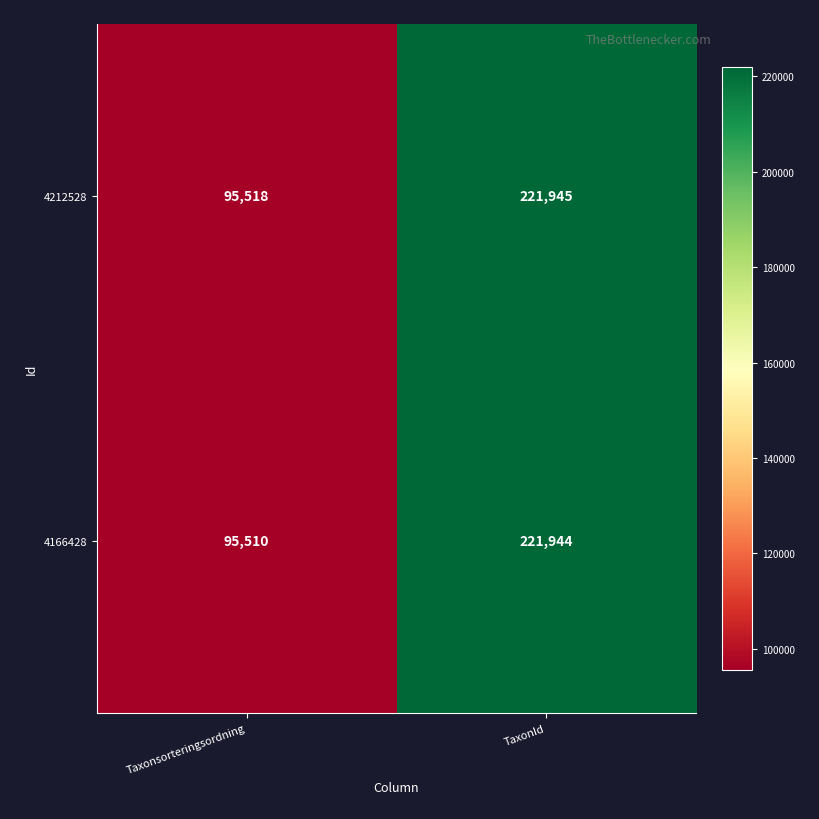

Which category has the lowest value across all series?

Taxonsorteringsordning